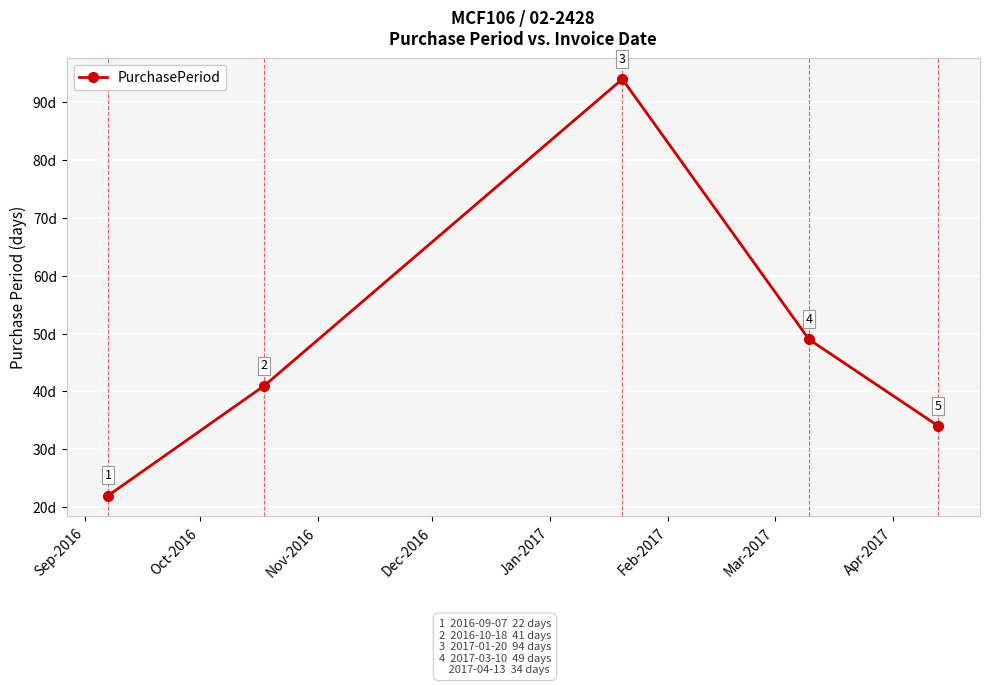

What is the value of the 3rd point from the left?

94